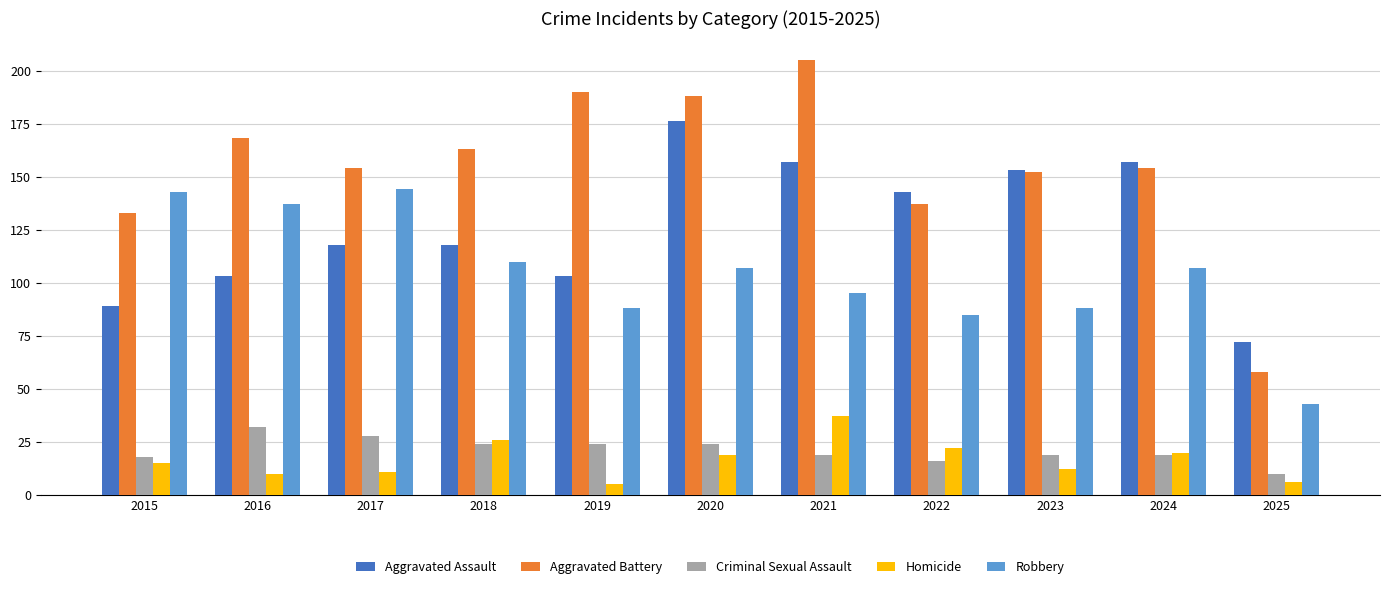

List the series in order of their peak value, lowest first.

Criminal Sexual Assault, Homicide, Robbery, Aggravated Assault, Aggravated Battery